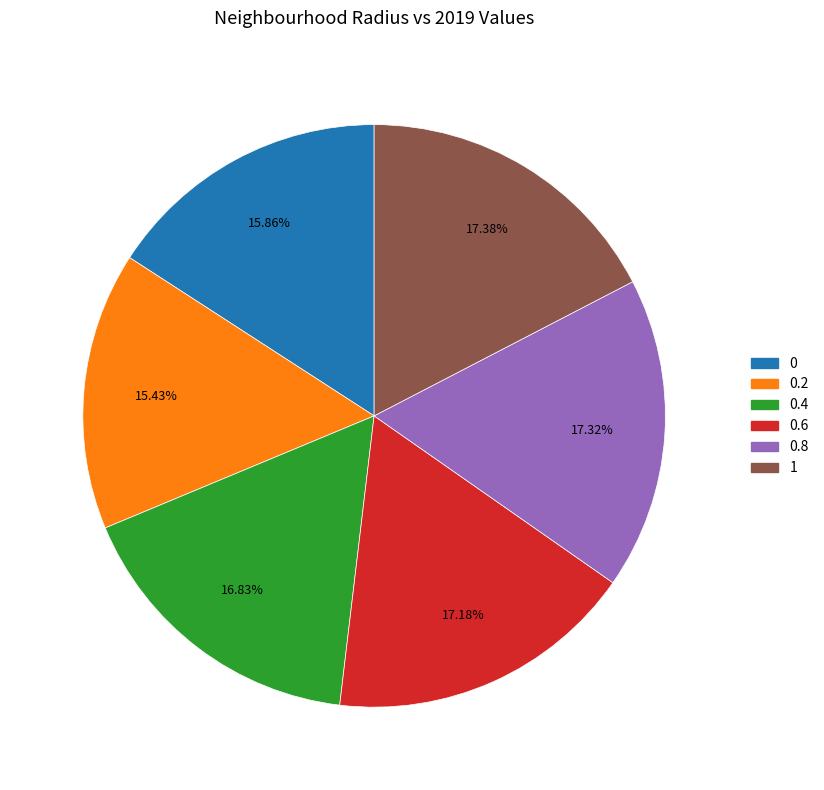

How many slices are in this pie chart?

6